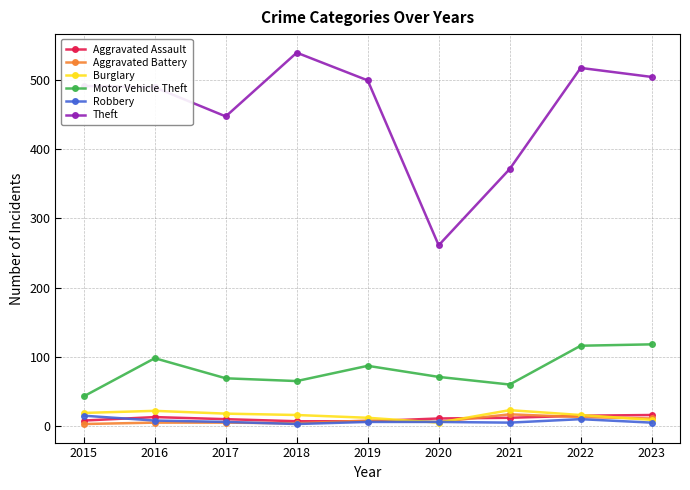

What is the maximum value shown in the chart?

539